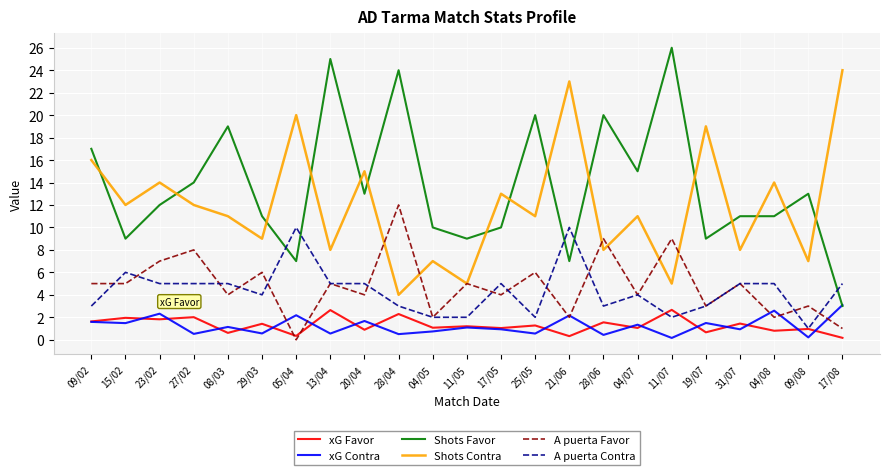

In Shots Contra, how many points are higher than both neighbors (excluding endpoints)?

9